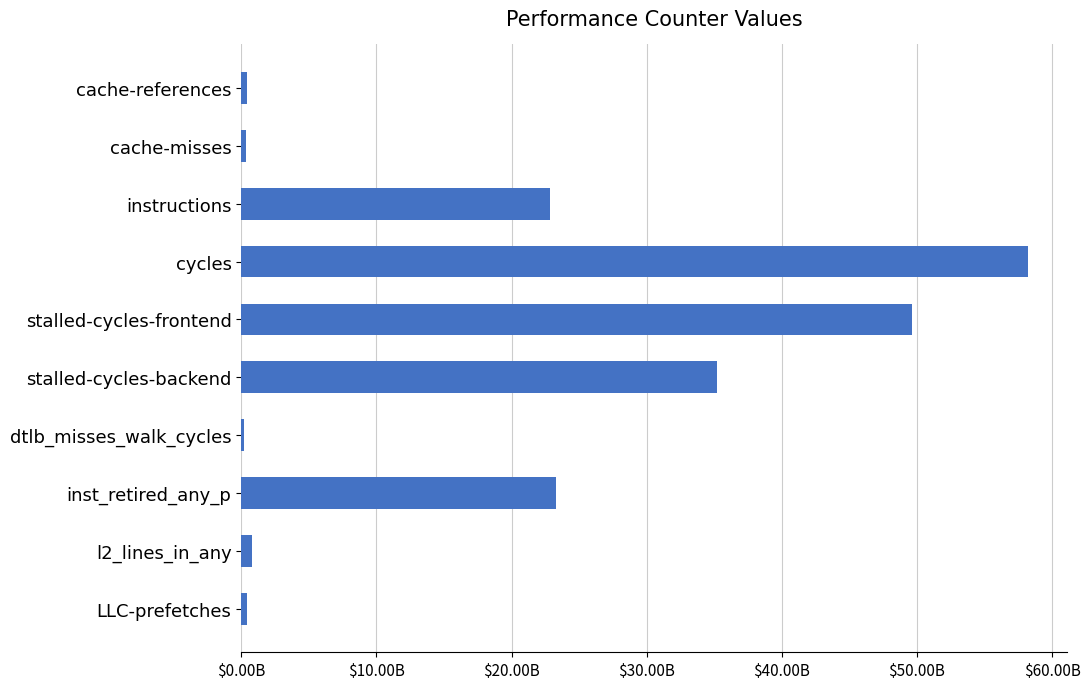

What is the maximum value shown in the chart?

58230876583